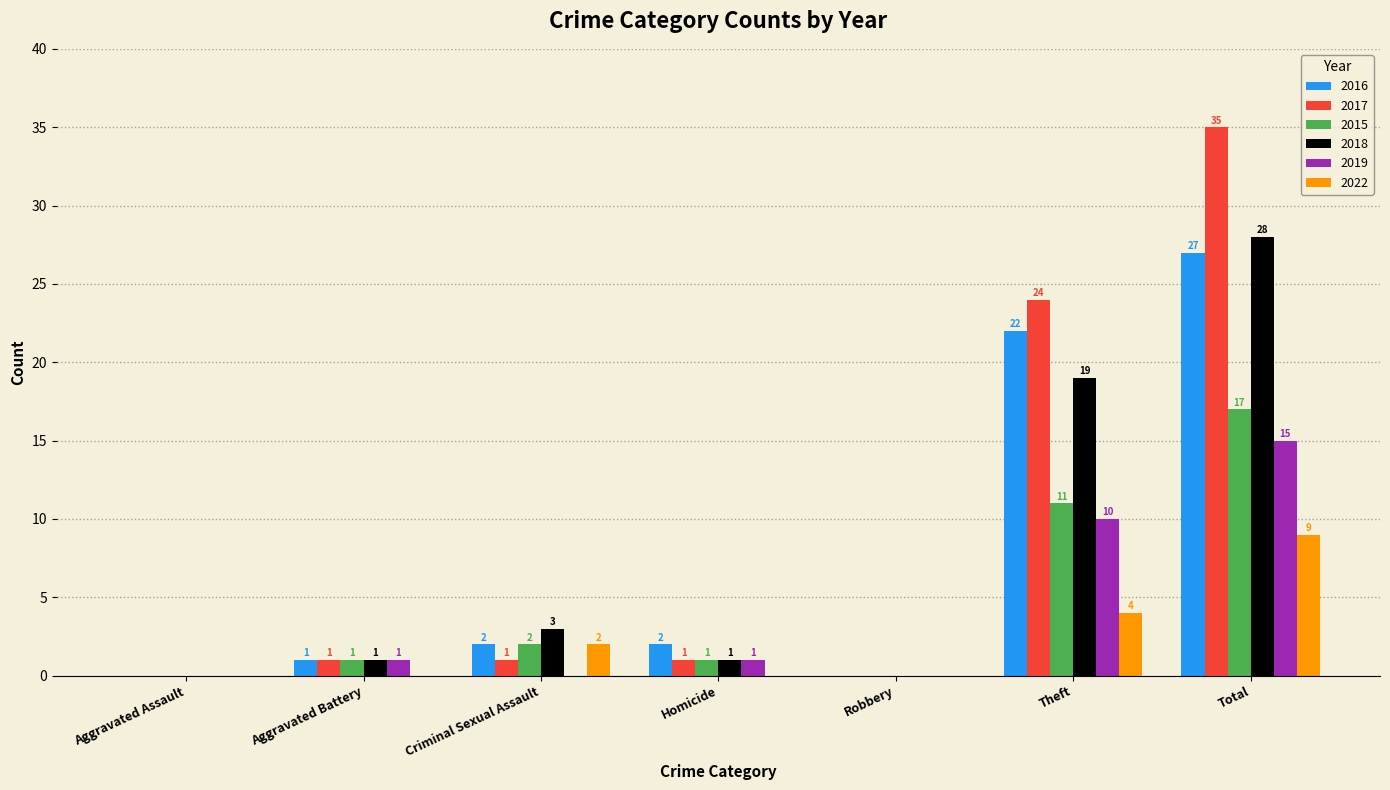

What is the maximum value shown in the chart?

35